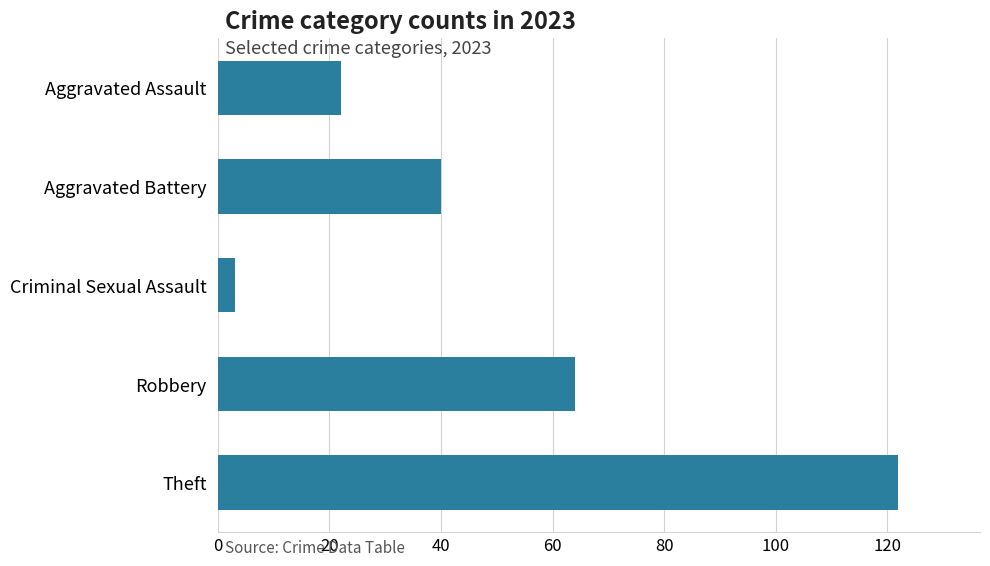

What is the ratio of the value at Robbery to the value at Aggravated Battery?

1.6